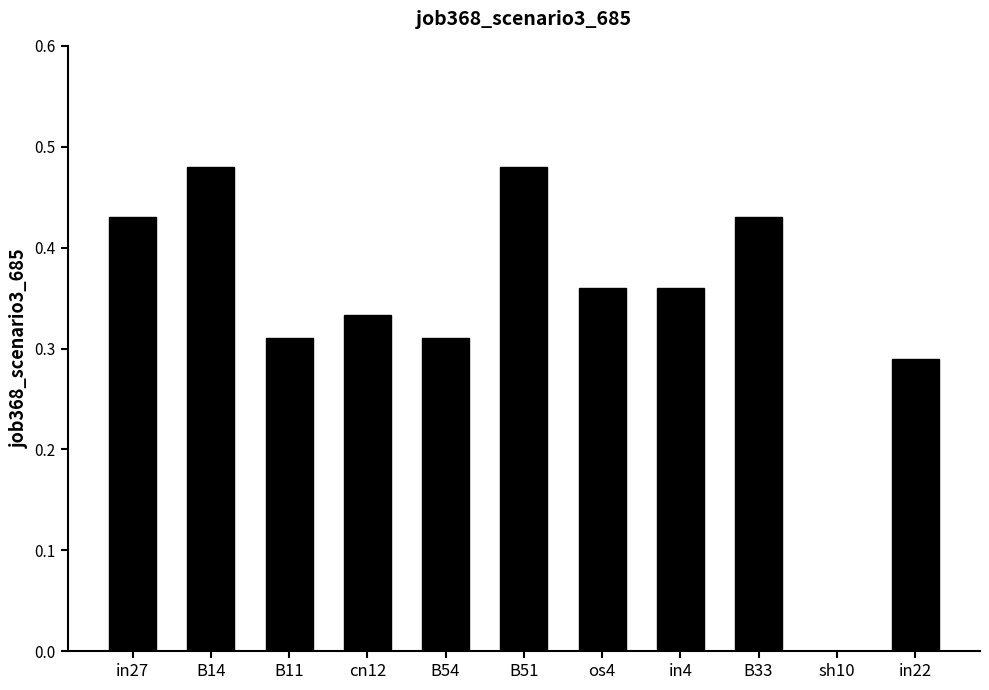

The value at sh10 is 0.0. True or false?

True